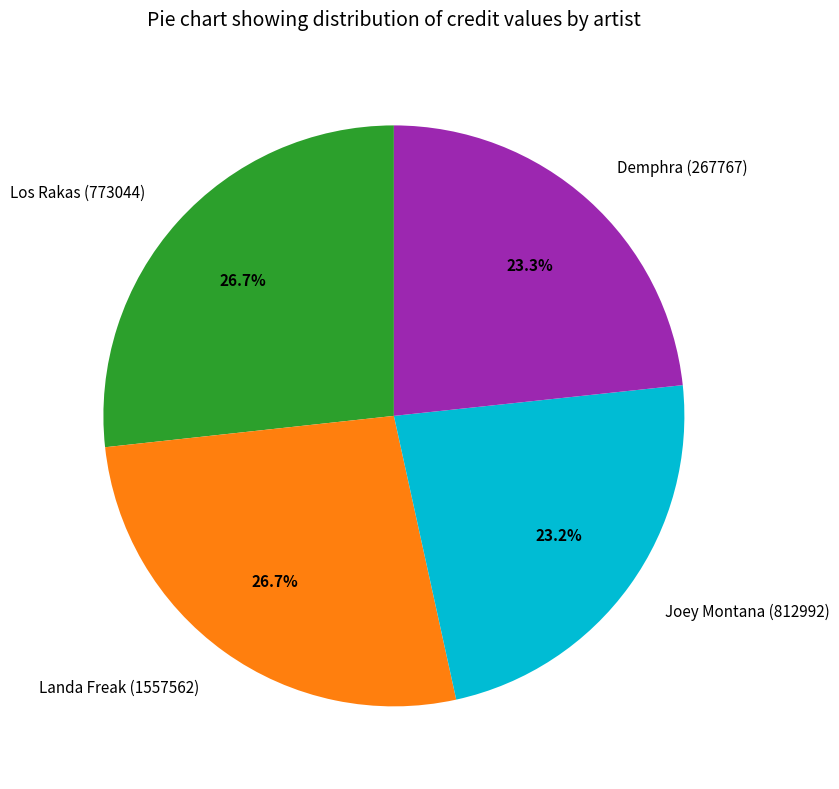

What is the ratio of the value at Joey Montana (812992) to the value at Demphra (267767)?

1.0